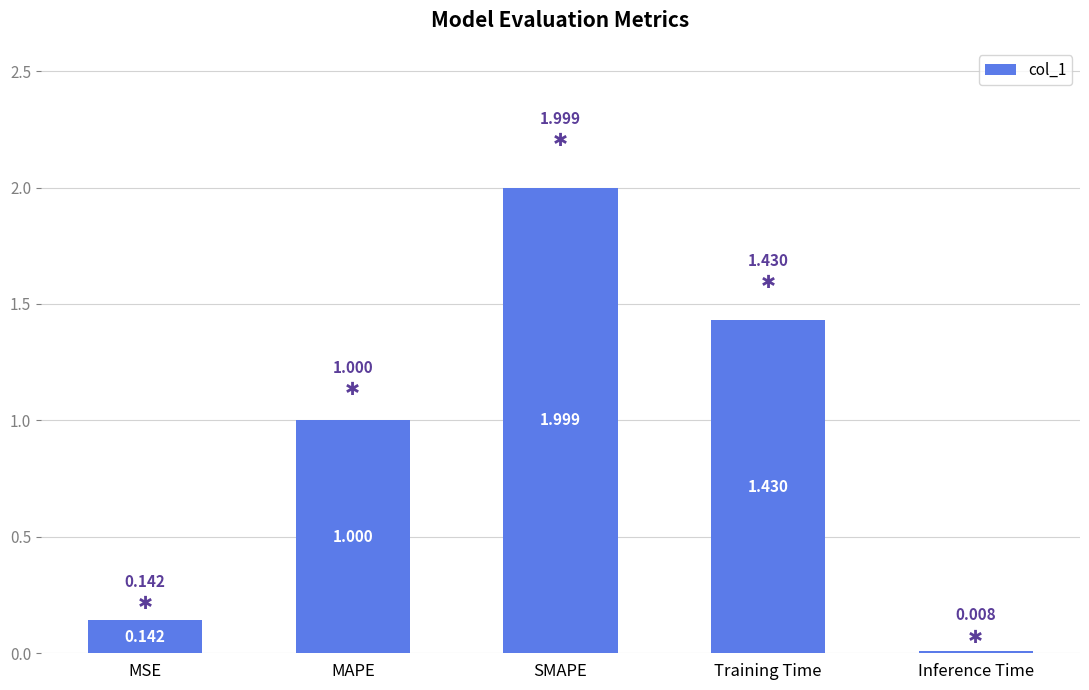

Which has a higher value, Training Time or MAPE?

Training Time